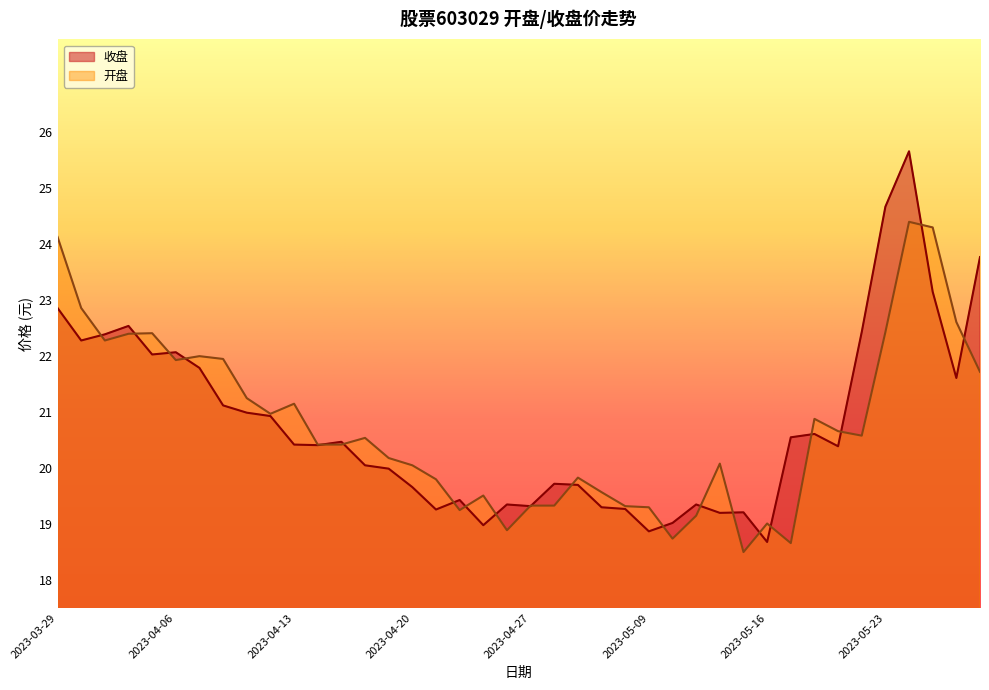

Which series has the largest total across all categories?

收盘